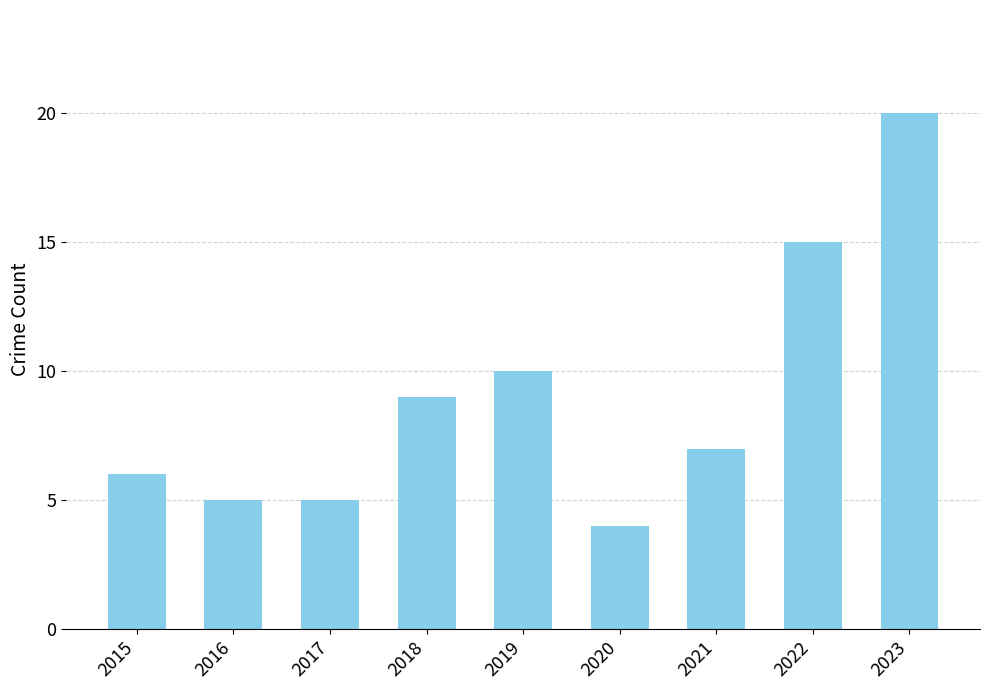

Approximately how many times larger is the value at 2018 compared to 2017?

1.8